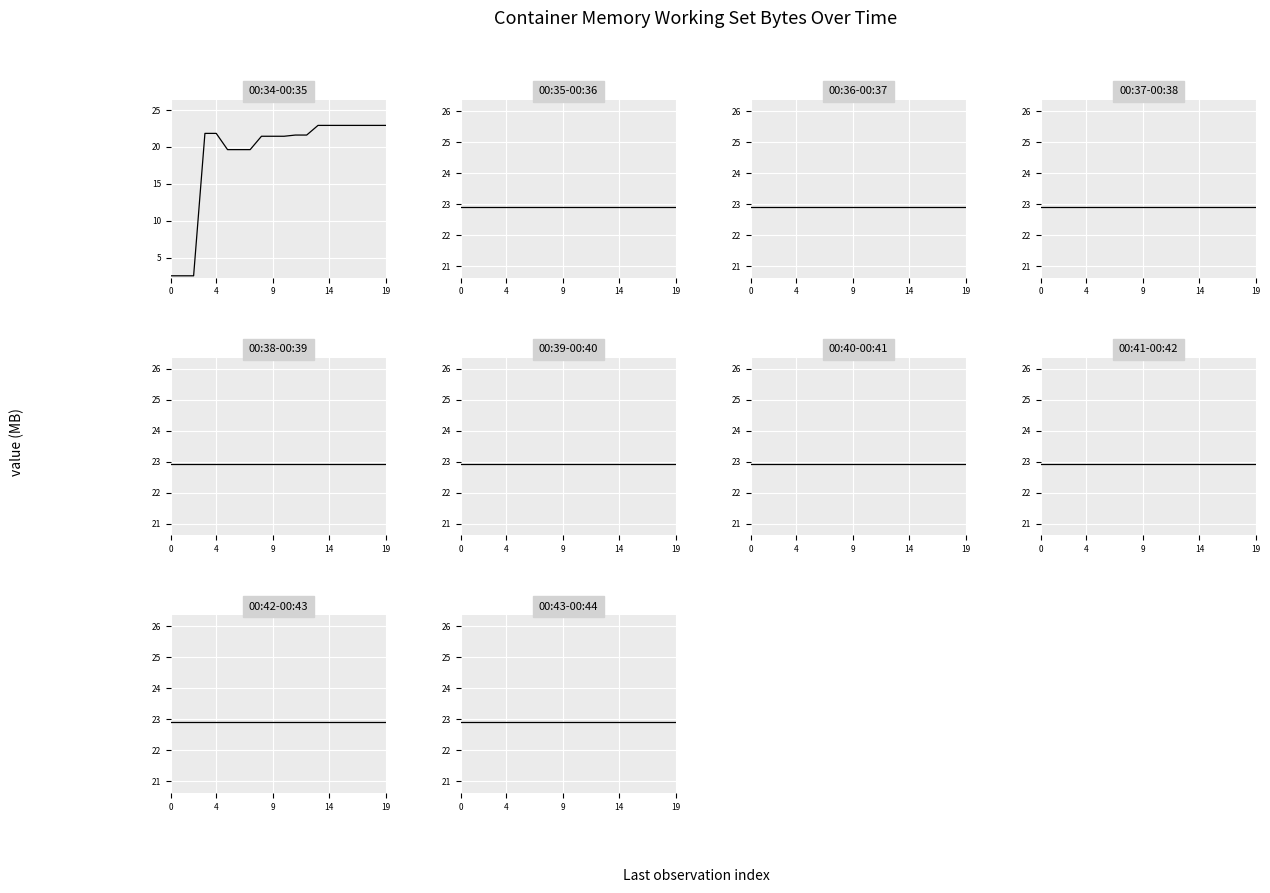

How many series are shown in this chart?

1